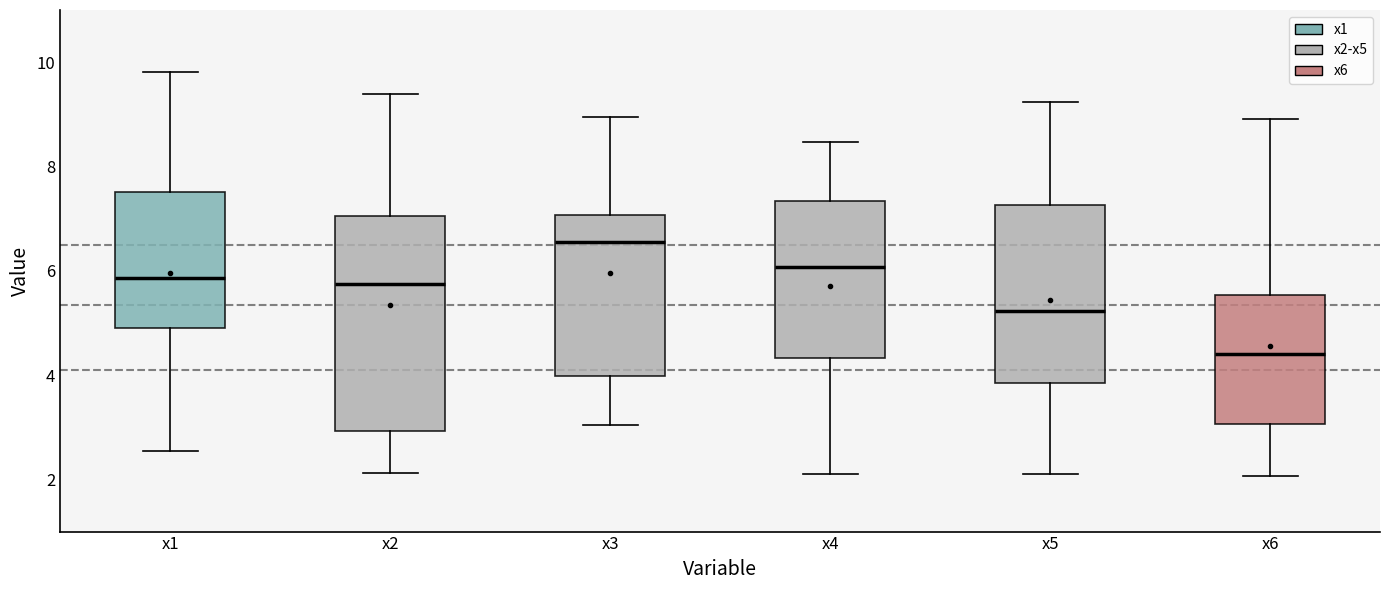

Which box is the tallest, from its lower edge to its upper edge?

x2